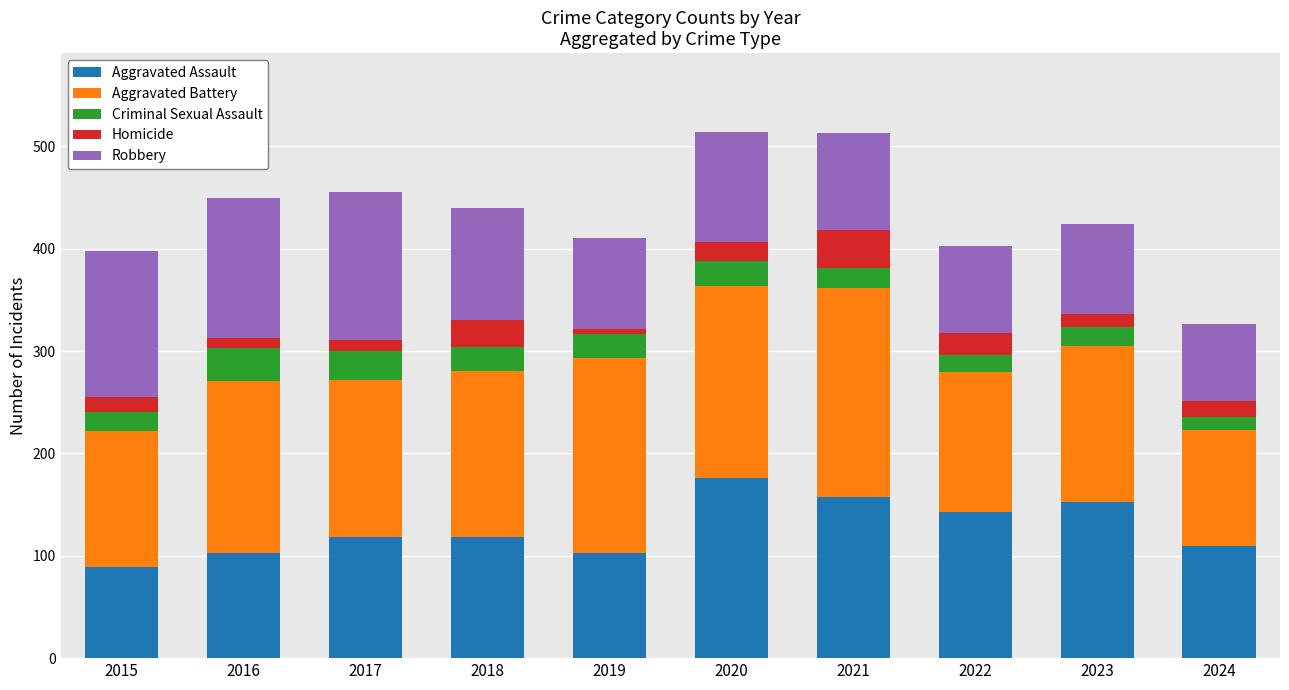

True or false: Aggravated Assault has a value of 122 at 2015.

False